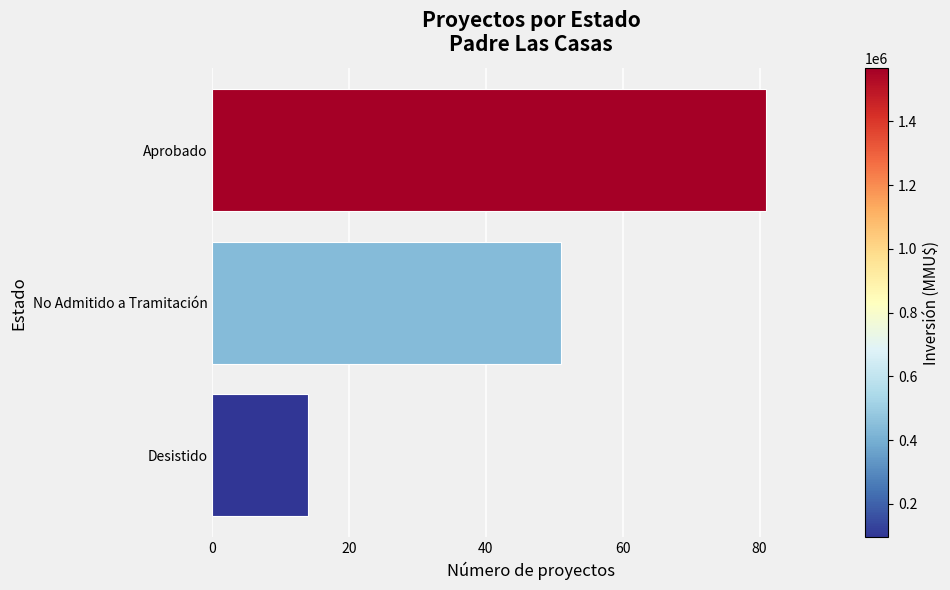

What is the greatest value displayed?

81